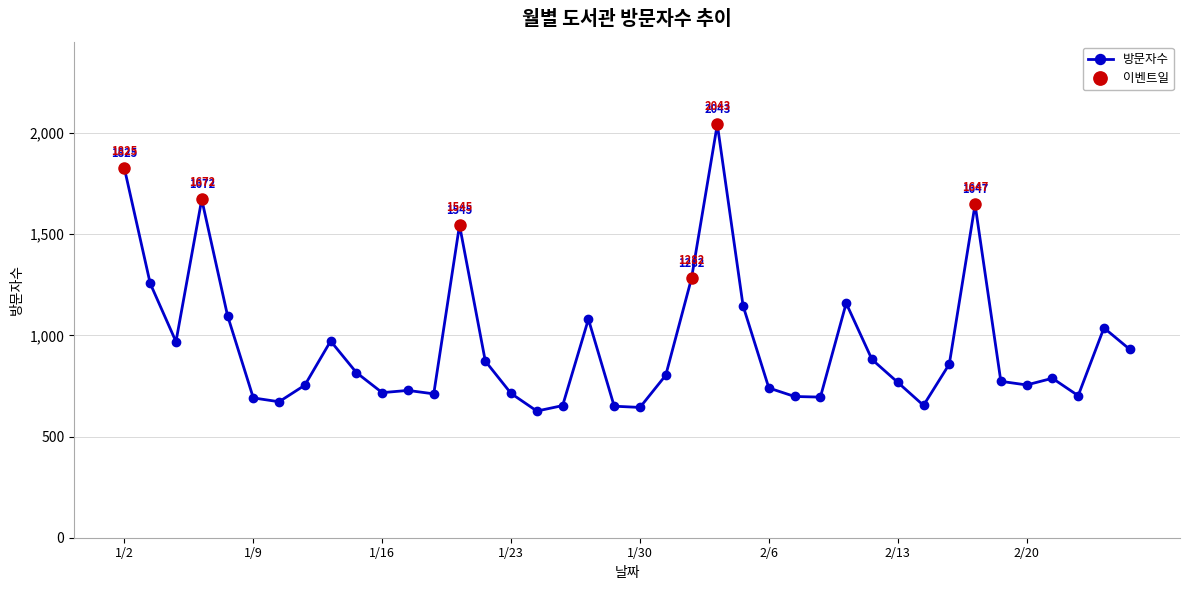

Which label corresponds to the smallest value in the chart?

1/24